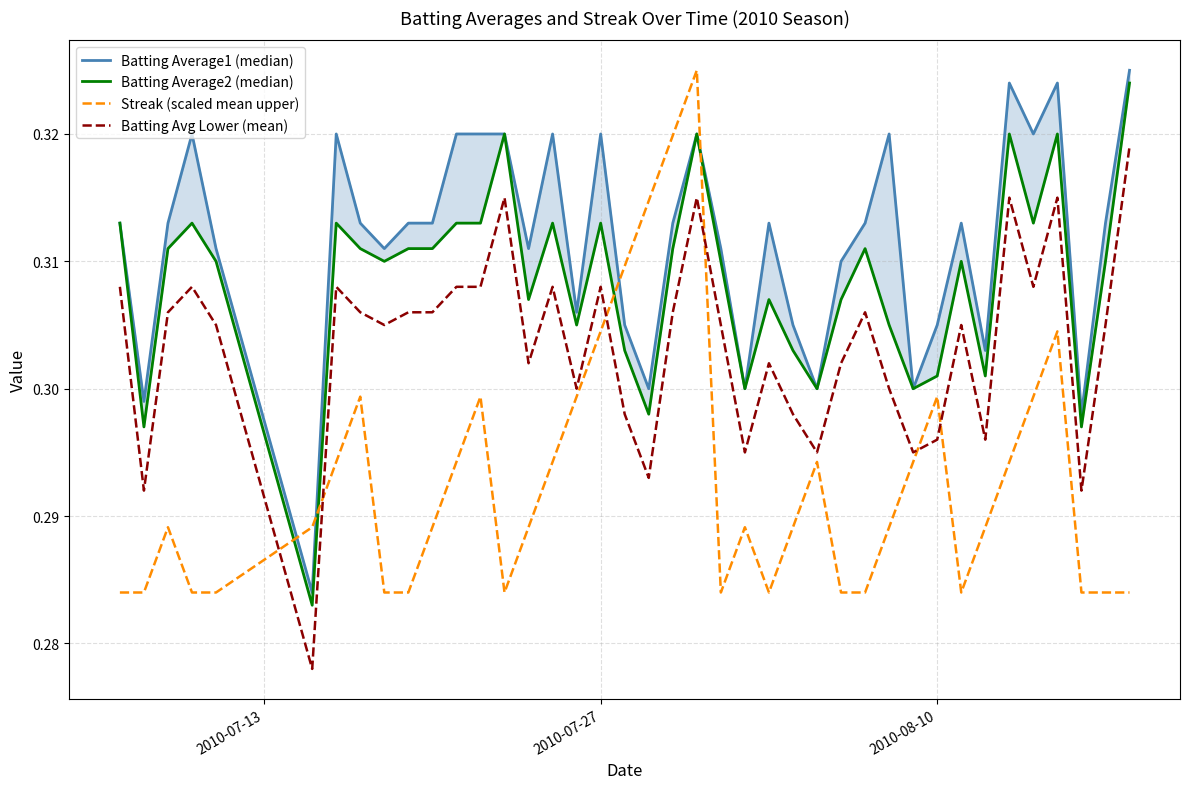

True or false: Batting Average2 (median) and Streak (scaled mean upper) intersect in this chart.

True